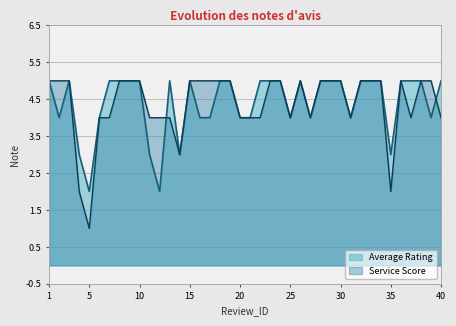

What are all the series names shown in the legend?

Average Rating, Service Score